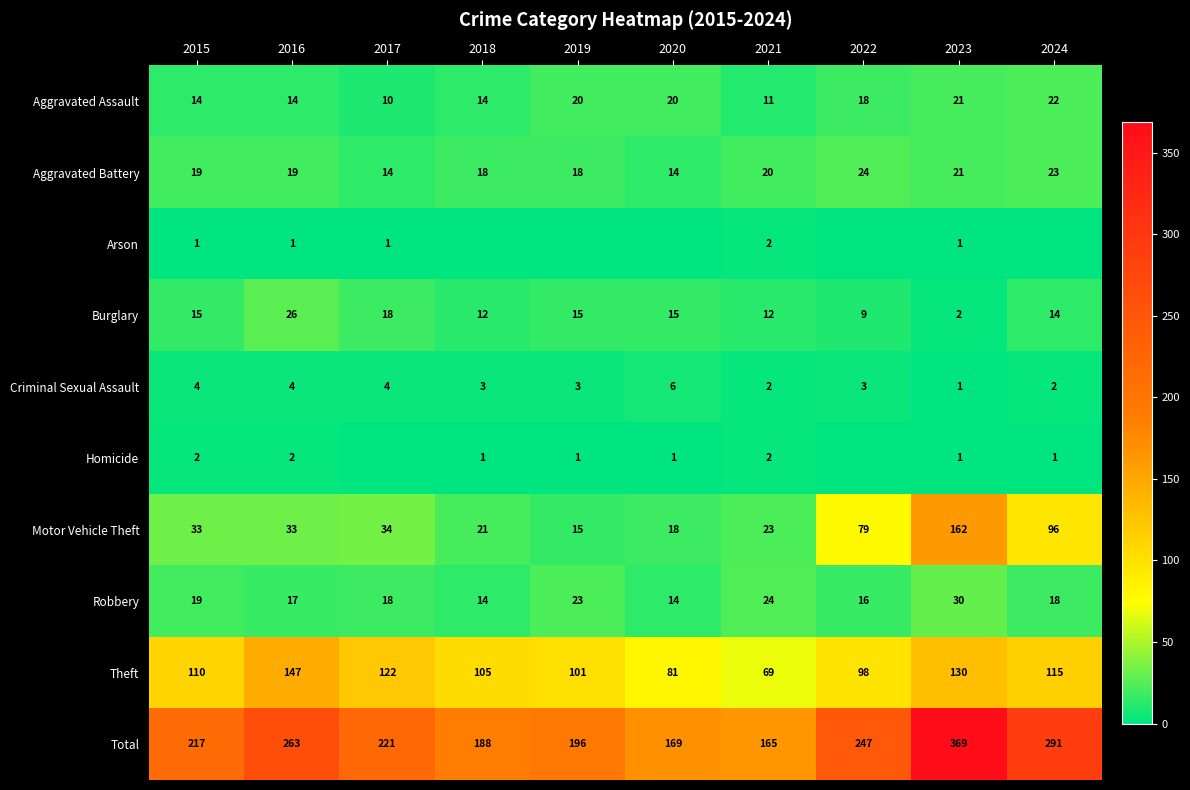

The value of Homicide at 2015 is 3. True or false?

False